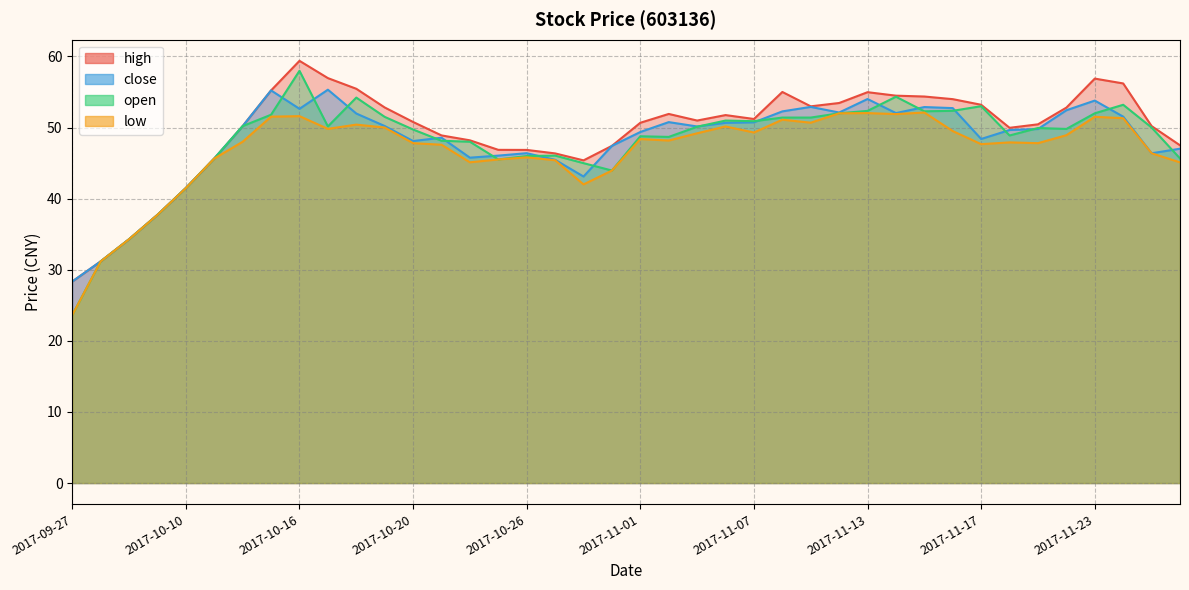

What is the total value across all series at 2017-11-22?

203.9